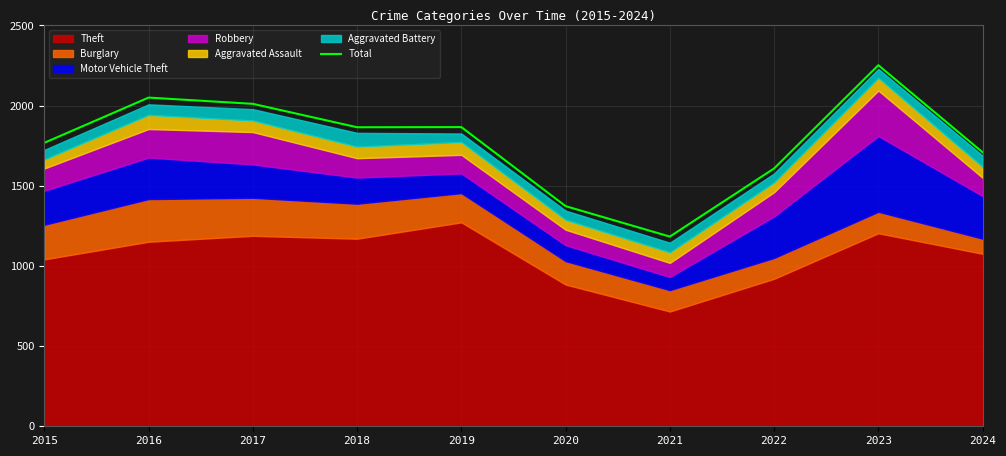

Reading left to right, extract all data points from this chart.

1768	2050	2011	1865	1866	1373	1183	1608	2252	1709